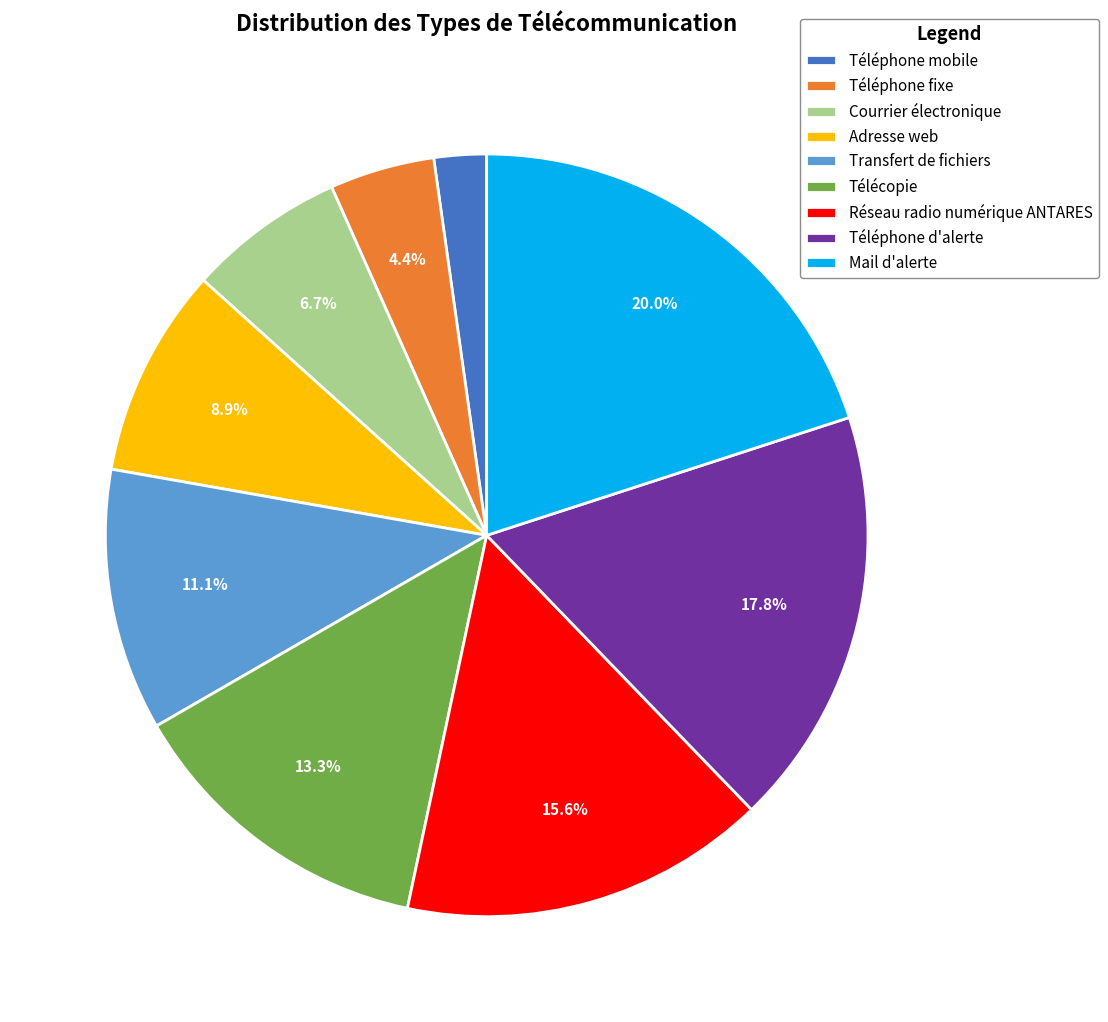

Does Réseau radio numérique ANTARES represent more than half of the total?

No